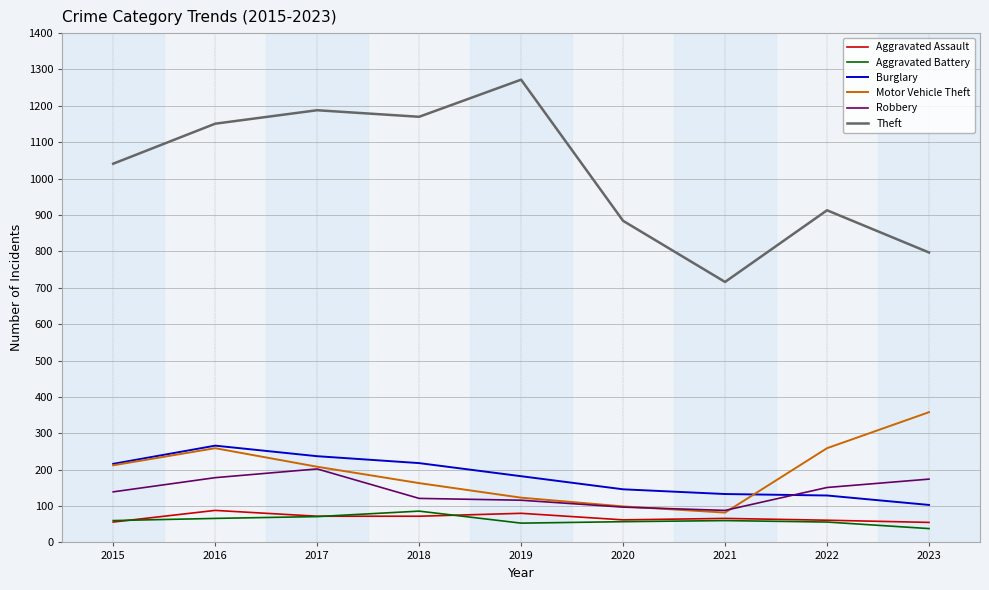

The Robbery series shows 206 at 2015. True or false?

False